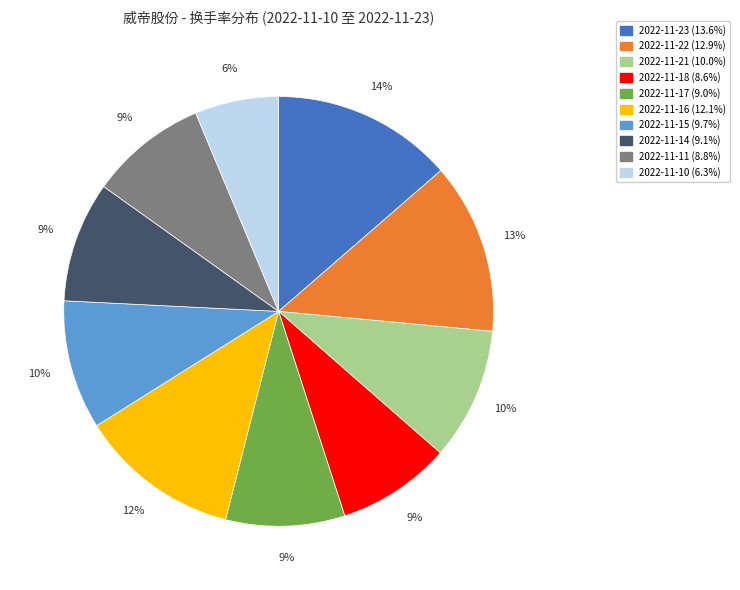

To the nearest percent, what is the combined percentage of 2022-11-23 and 2022-11-16?

26%